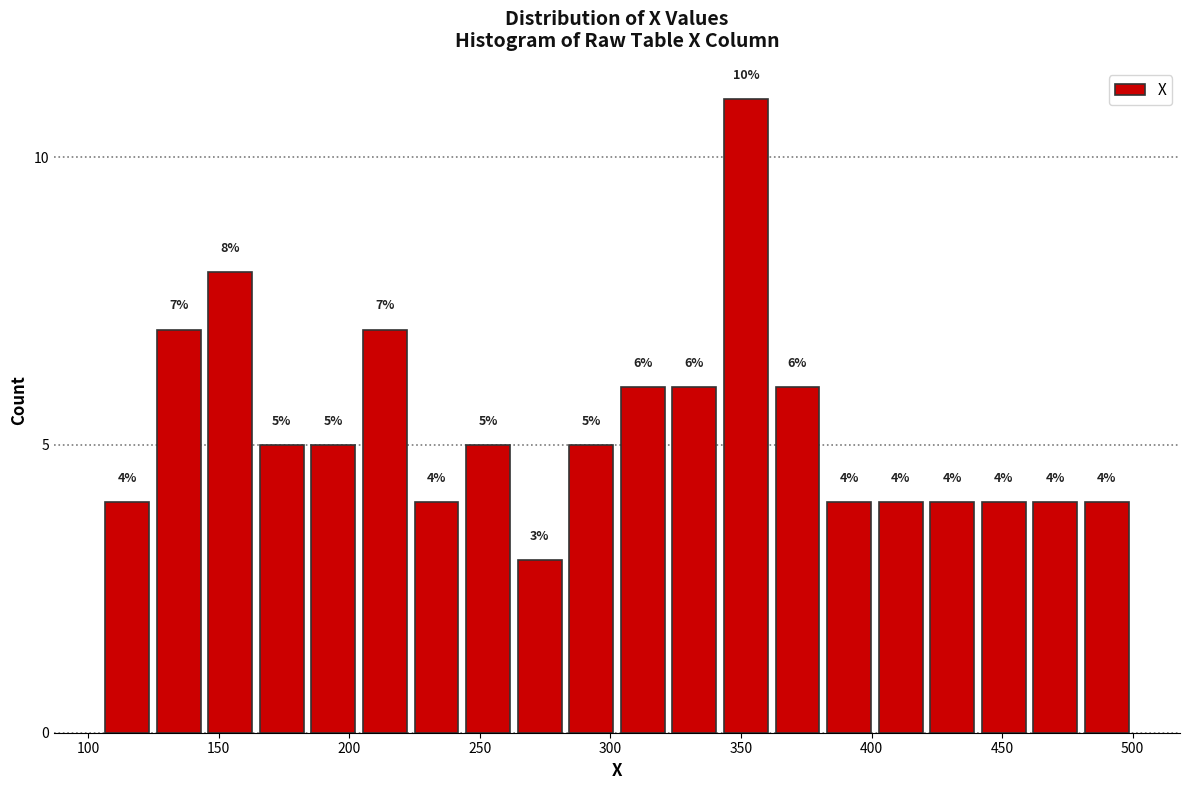

Read against the x-axis, roughly where is the centre of the tallest bar?

350